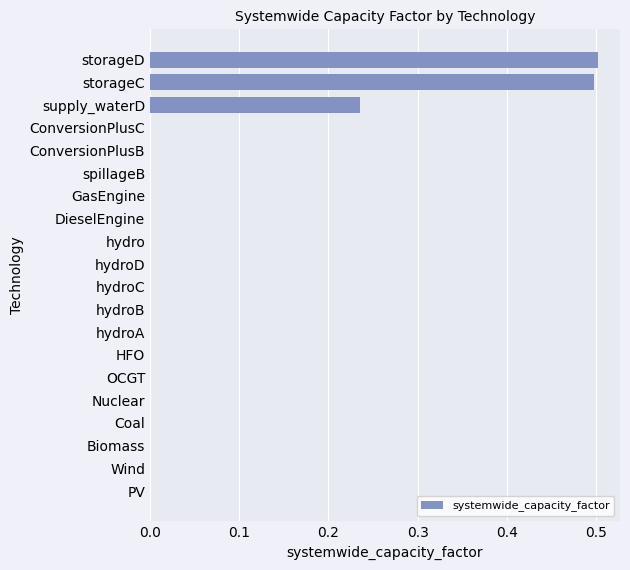

The chart shows a value of 0.3 at hydro. True or false?

False